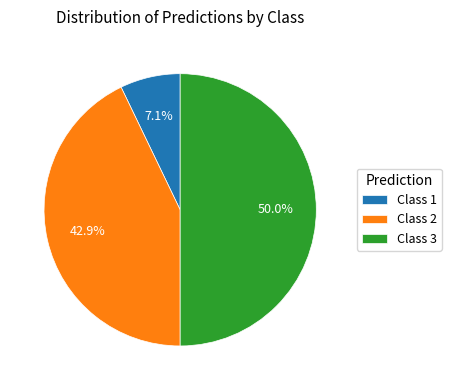

Between Class 3 and Class 1, which is larger?

Class 3